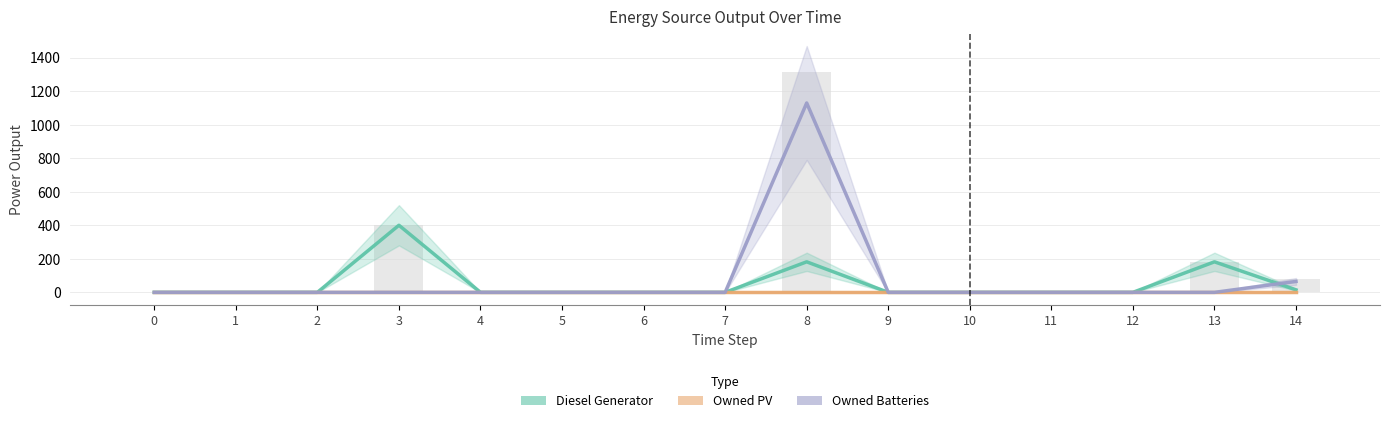

At how many categories does at least one series exceed 1075?

1